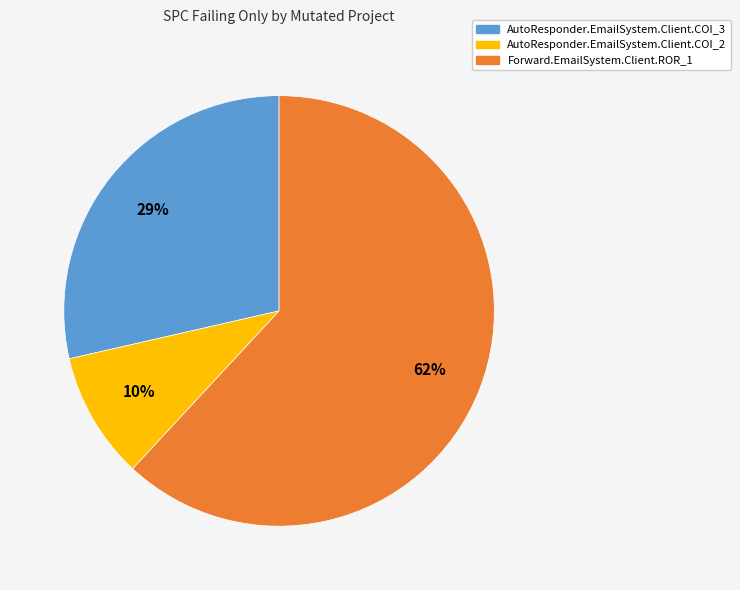

Which category has the smallest portion of the pie?

AutoResponder.EmailSystem.Client.COI_2